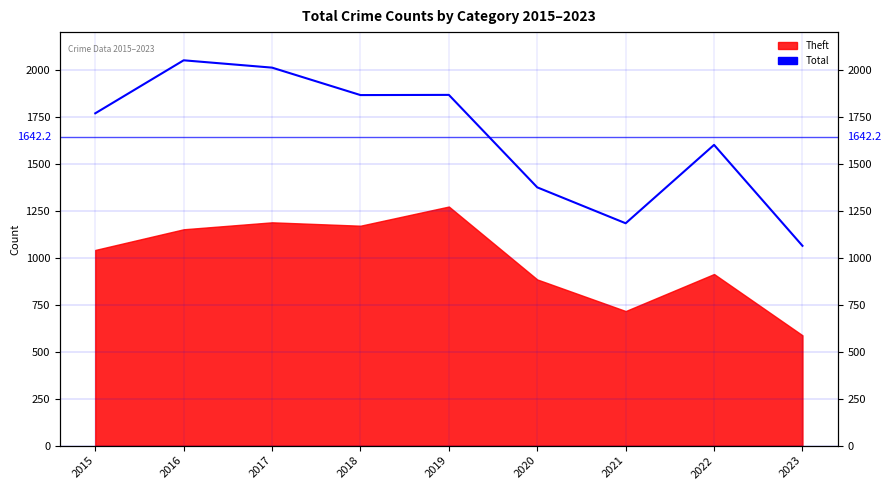

What is the value of the 5th point from the left?

1866